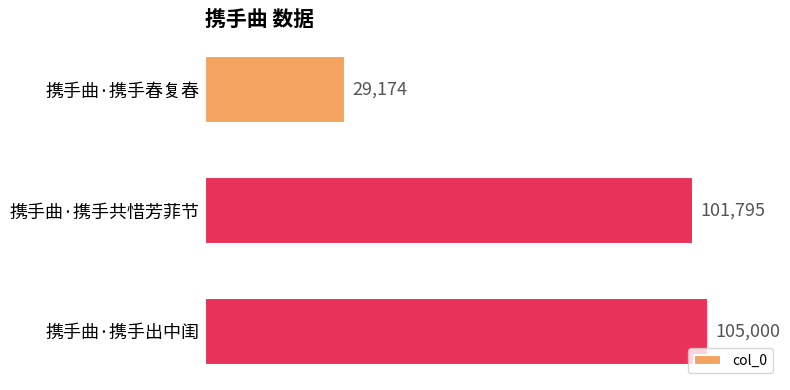

Which category has the highest value across all series?

携手曲·携手出中闺